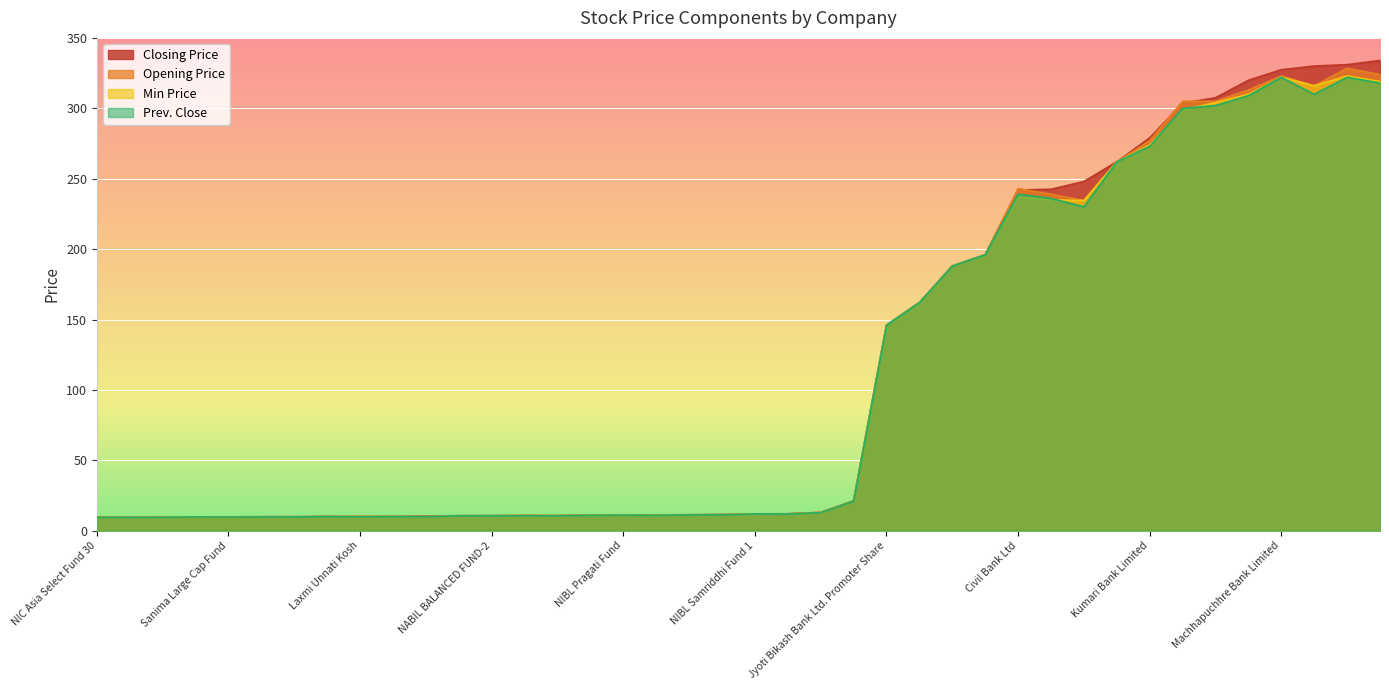

True or false: Min Price and Opening Price cross at least once.

False